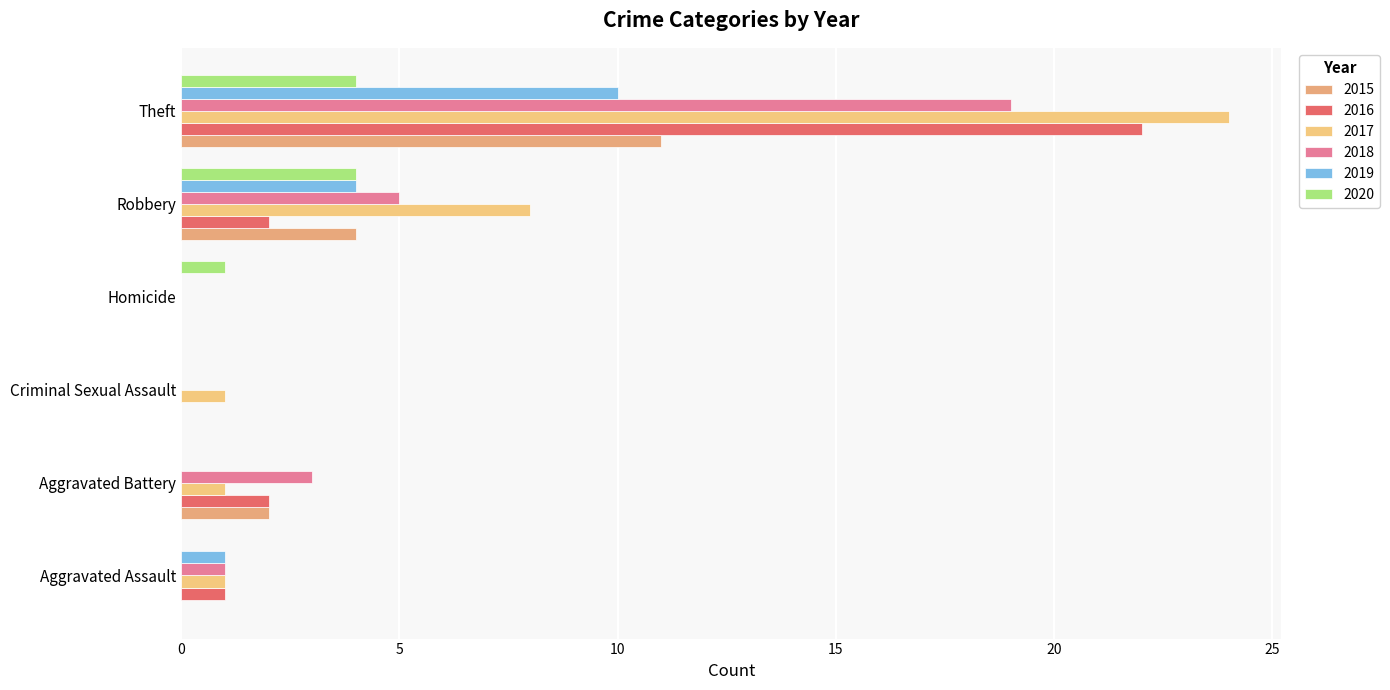

Count the number of data series in this chart.

6